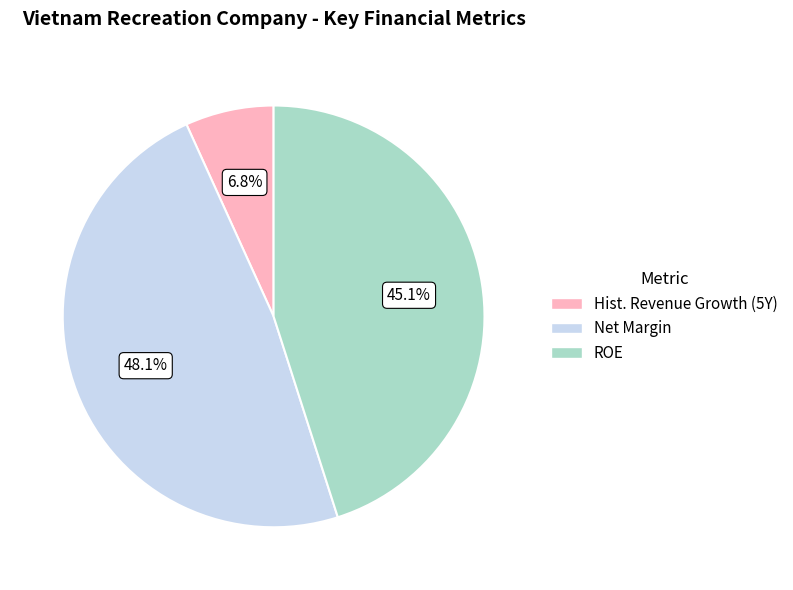

Is there any slice that represents more than half of the pie?

No